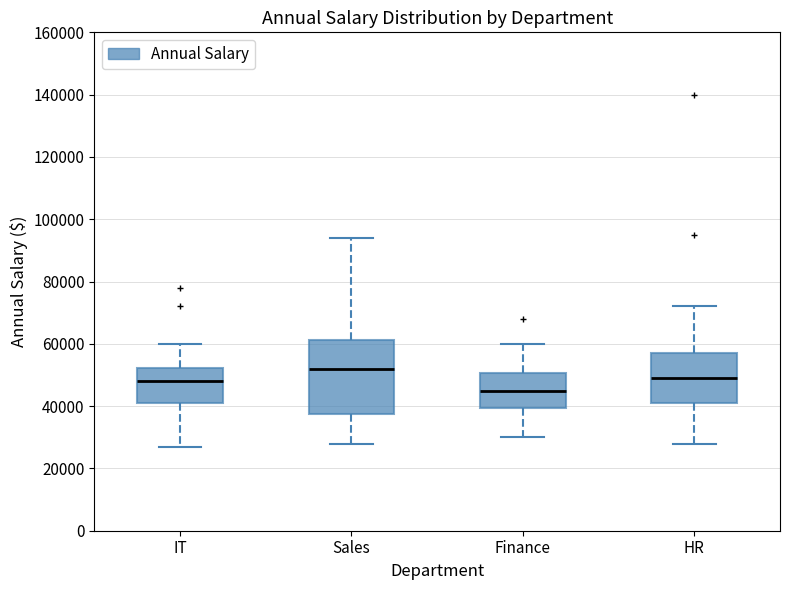

Comparing the boxes themselves (not the whiskers), which one is the tallest?

Sales